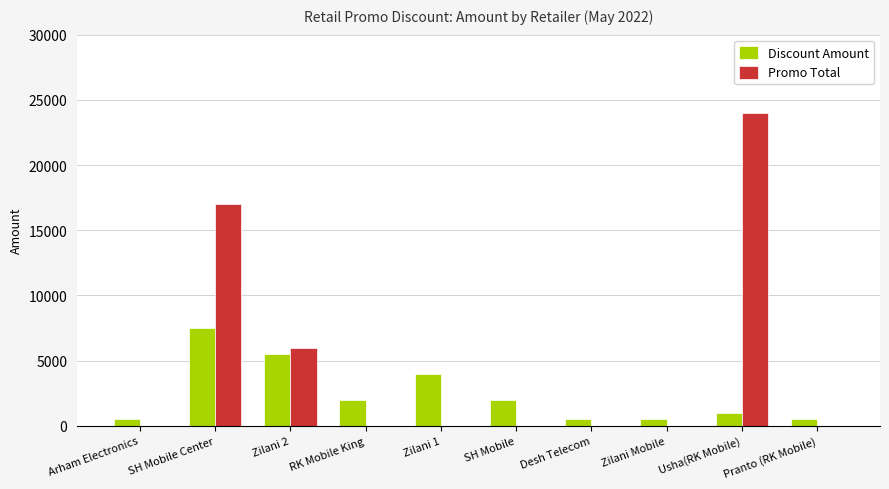

Where is Discount Amount nearest to the value 4000?

Zilani 1